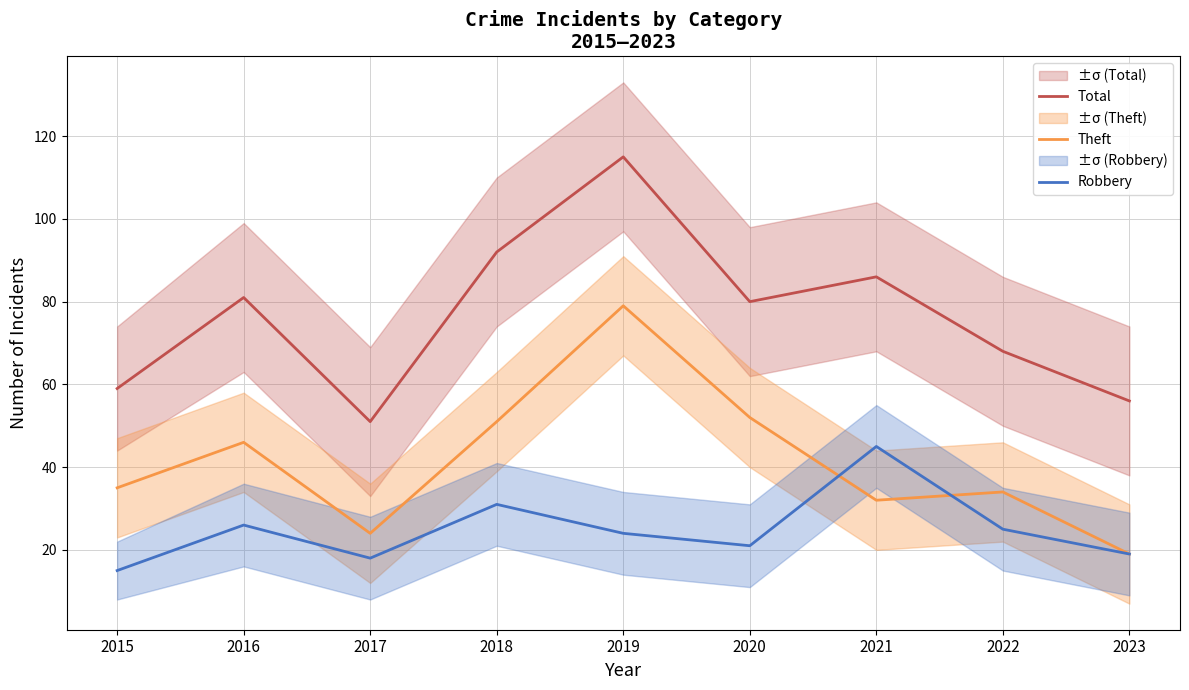

What is the sum of all Robbery values?

224